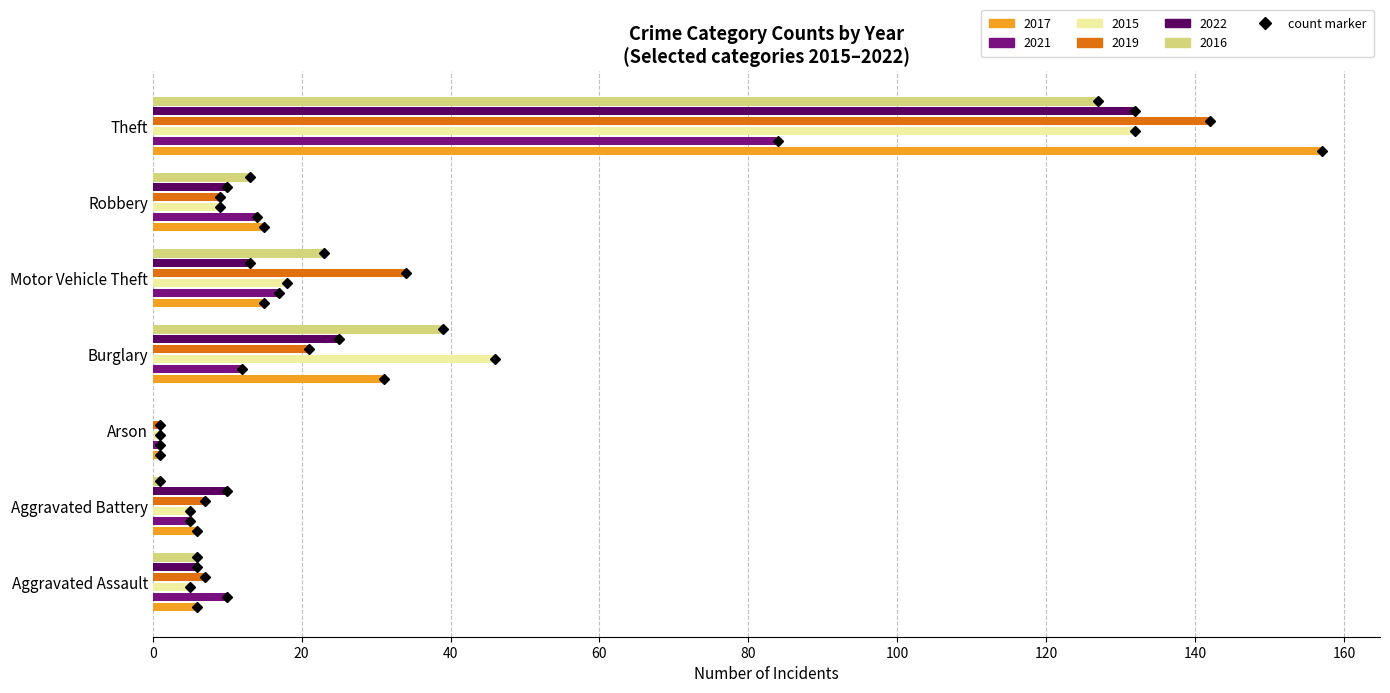

Where is 2022 nearest to the value 66?

Burglary